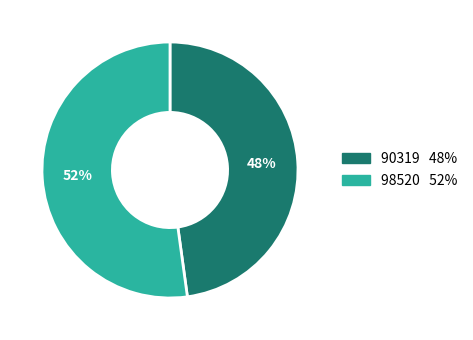

What is the ratio of the value at 98520 to the value at 90319?

1.1